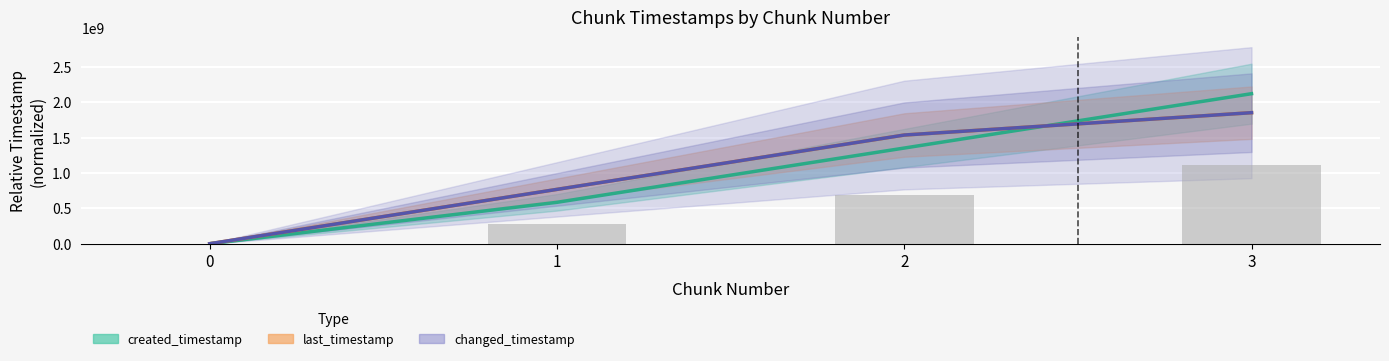

True or false: created_timestamp has a value of 2121982014.0 at 3.

True